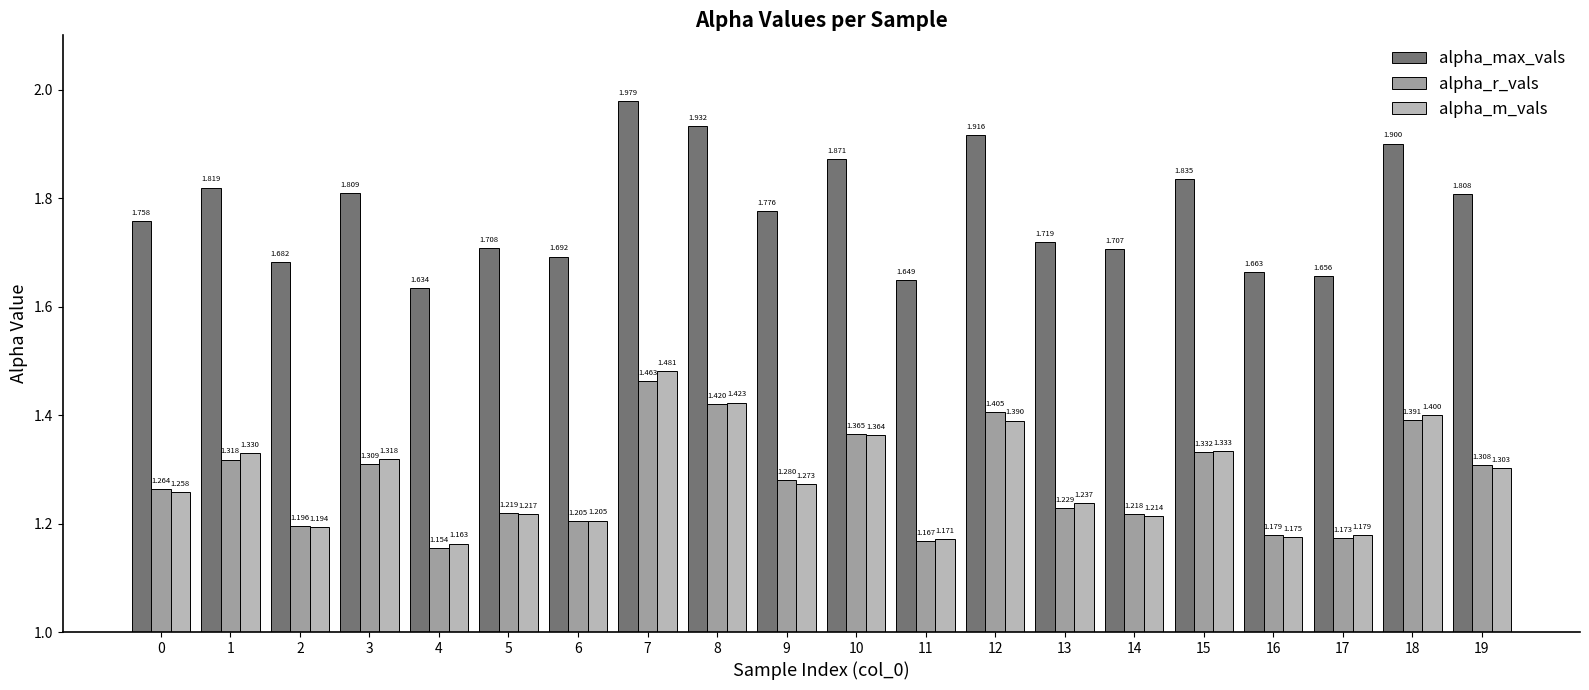

At how many categories does at least one series exceed 1?

20